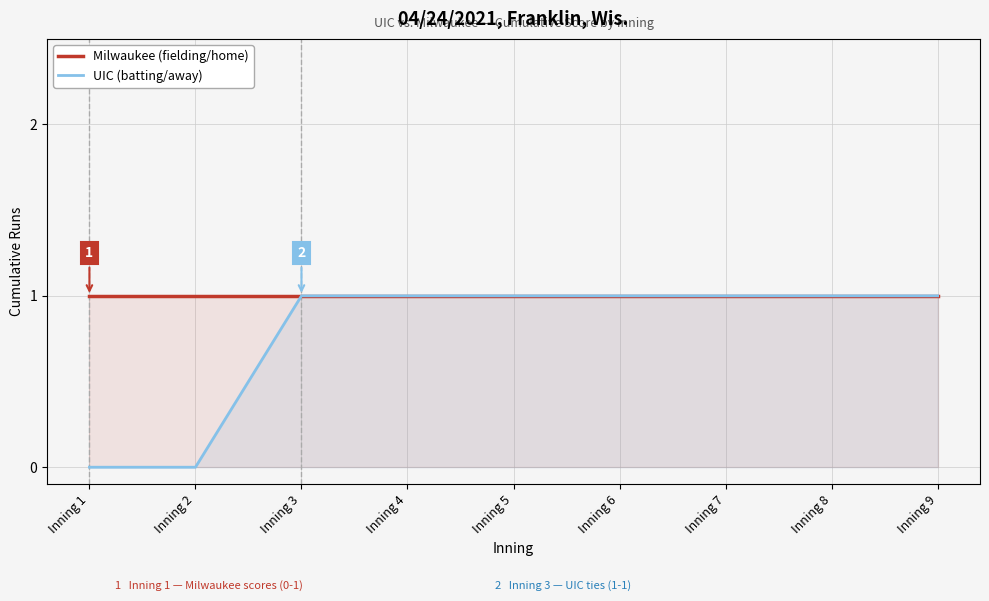

At how many categories does at least one series exceed 0?

9